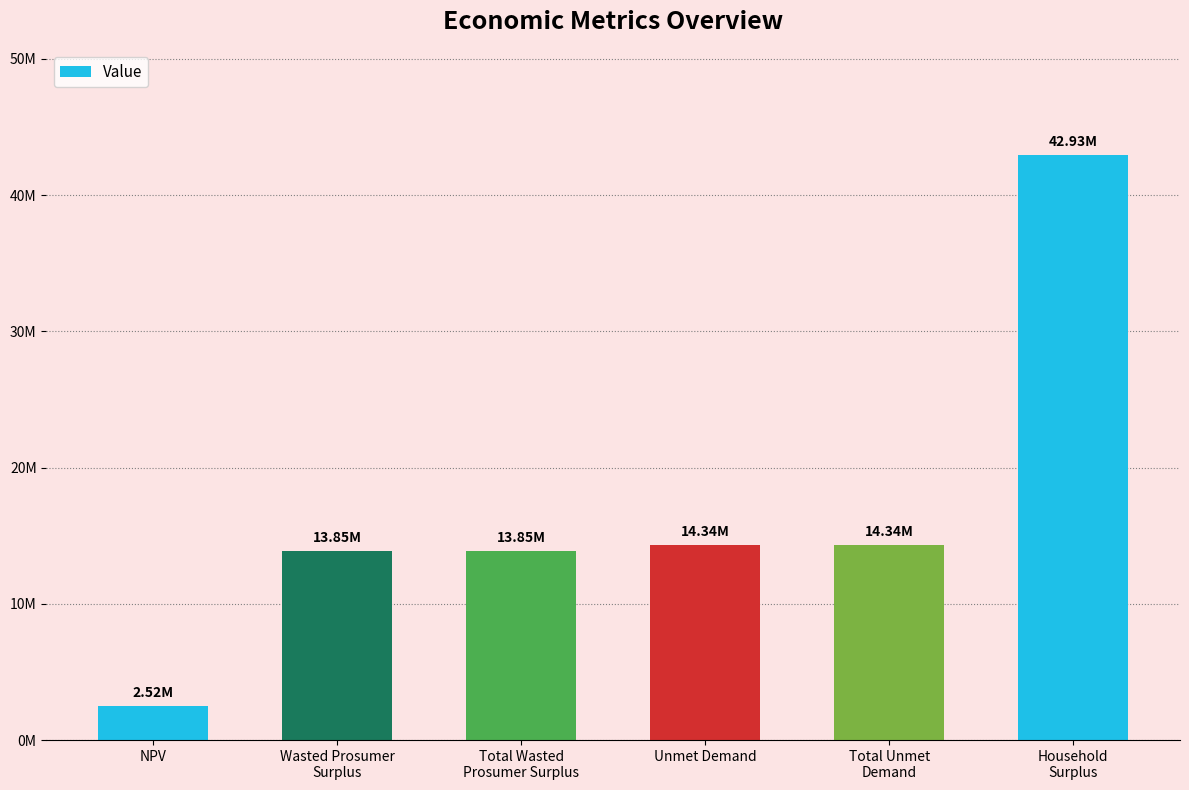

List the labels in order of value, largest first.

Household
Surplus, Unmet Demand, Total Unmet
Demand, Wasted Prosumer
Surplus, Total Wasted
Prosumer Surplus, NPV